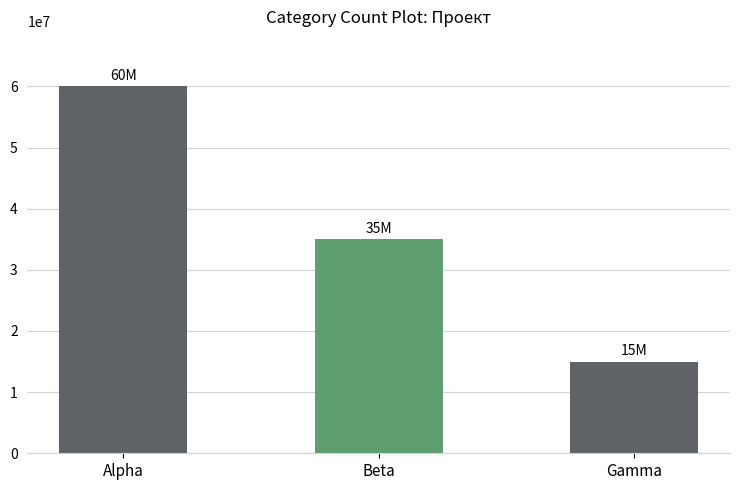

How many values are below 35000000?

1